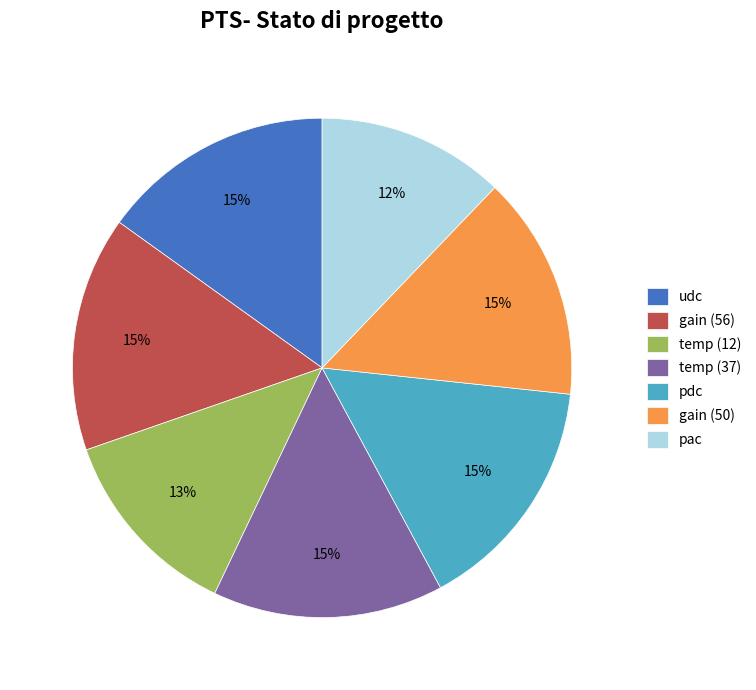

Between pac and udc, which is larger?

udc